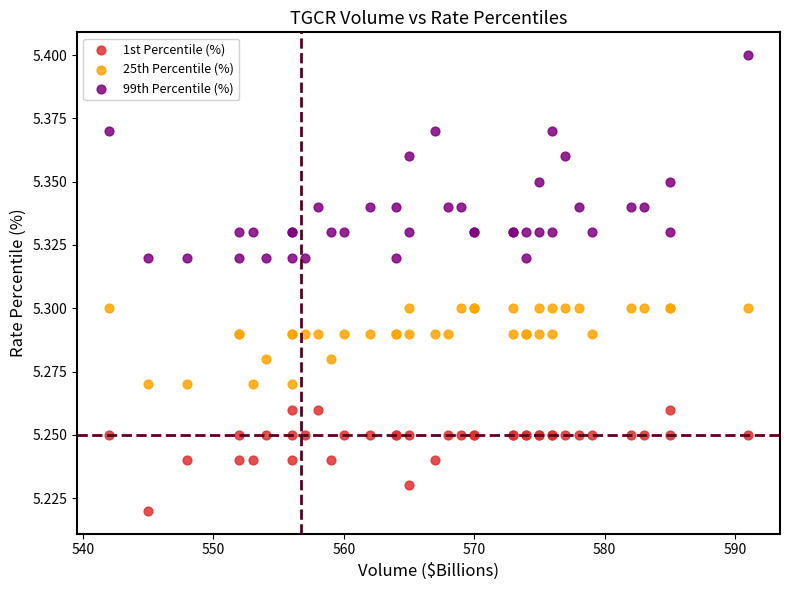

Which series reaches the minimum Y coordinate?

1st Percentile (%)